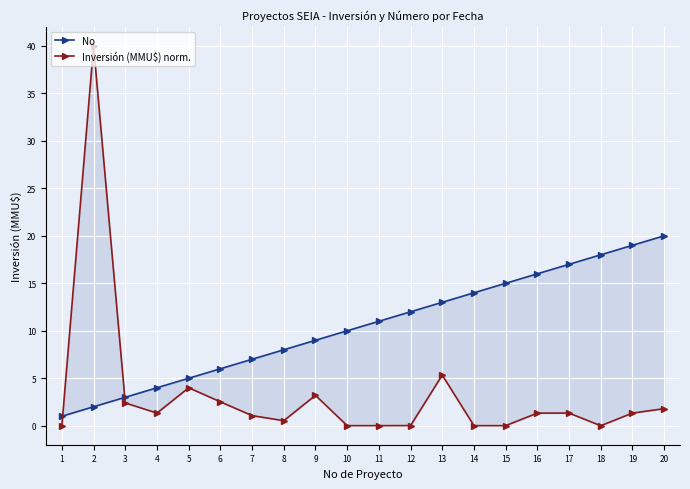

At which label is Inversión (MMU$) norm. closest to 20?

13